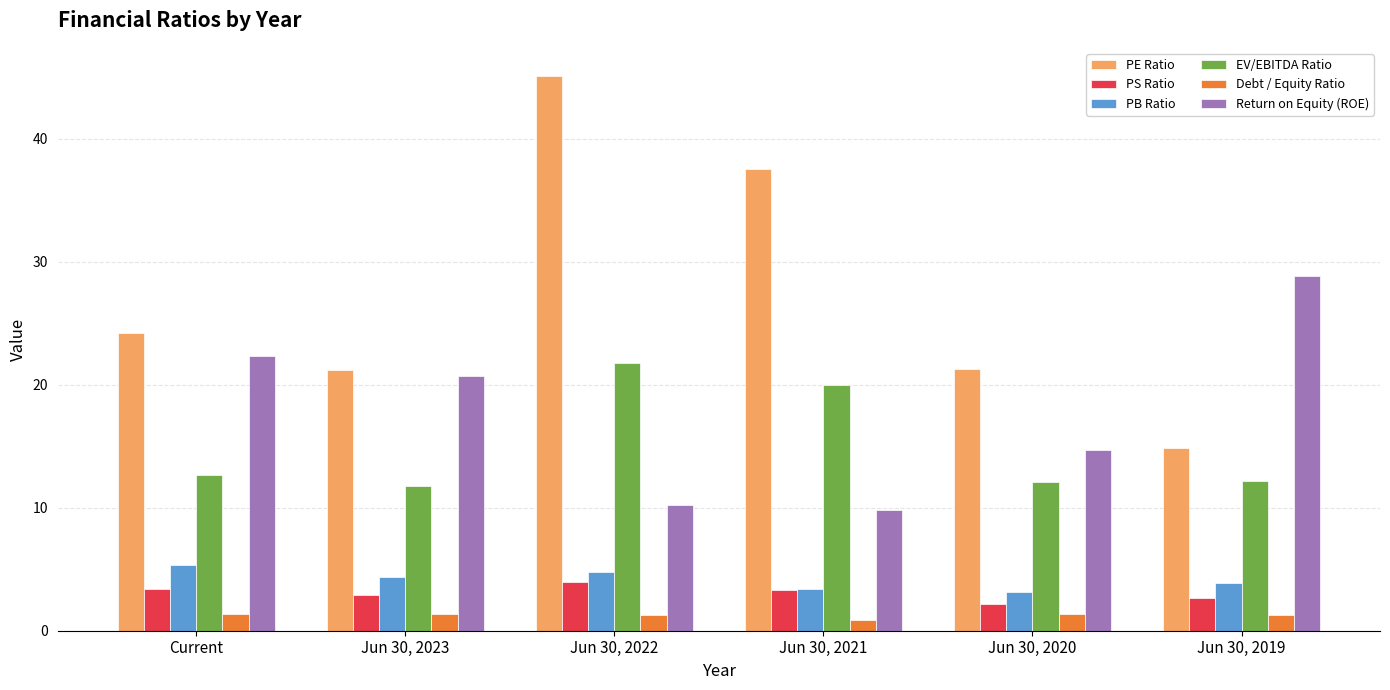

What is the total value across all series at Jun 30, 2019?

63.7